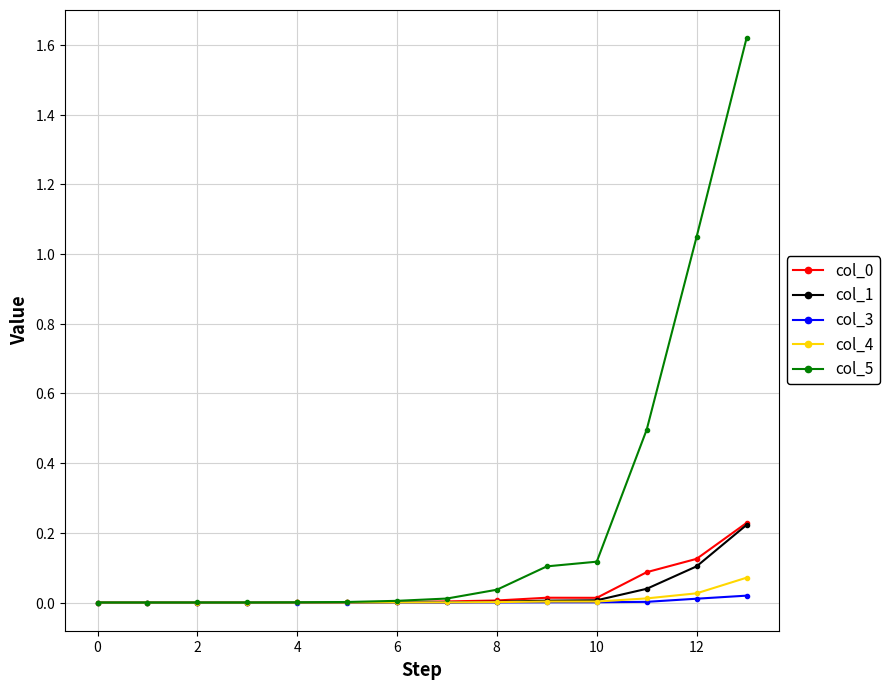

Is this an area chart (filled region under the line)?

No